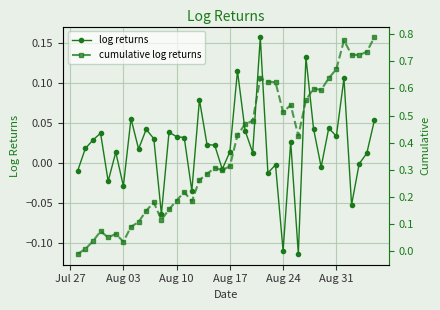

True or false: log returns has more than 1 points higher than both neighbors.

True